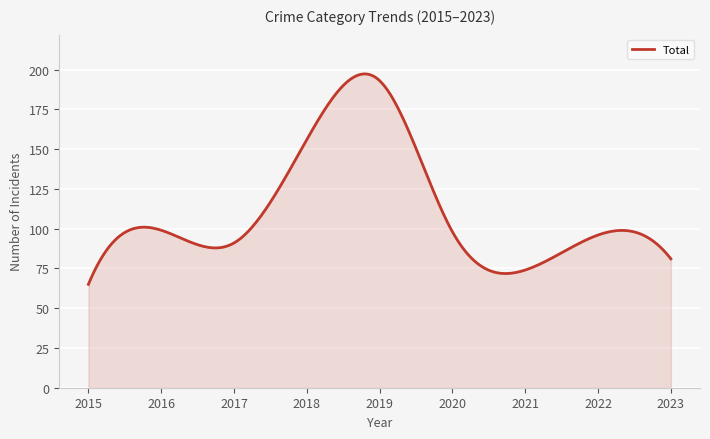

What is the difference between the maximum and minimum values?

132.3